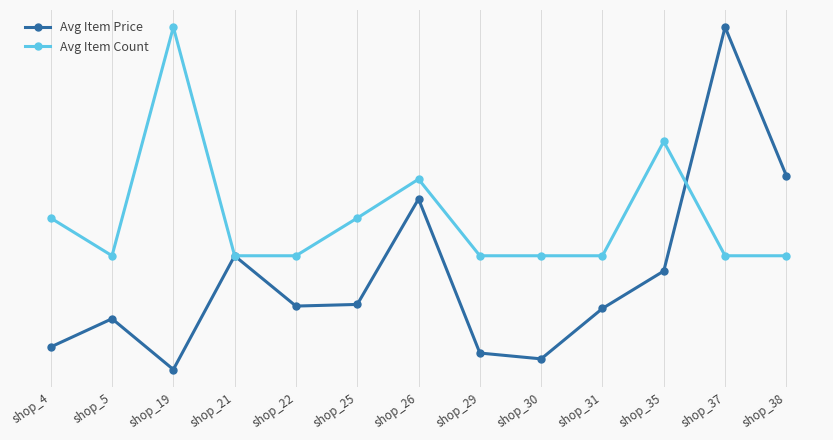

What is the sum of the Avg Item Count values at shop_38 and shop_21?

0.7